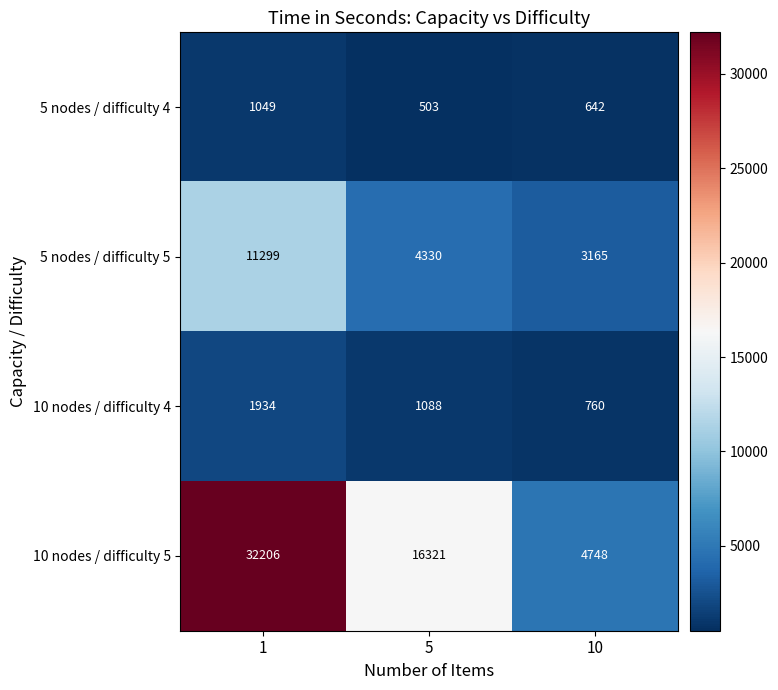

At how many categories does at least one series exceed 2547?

3